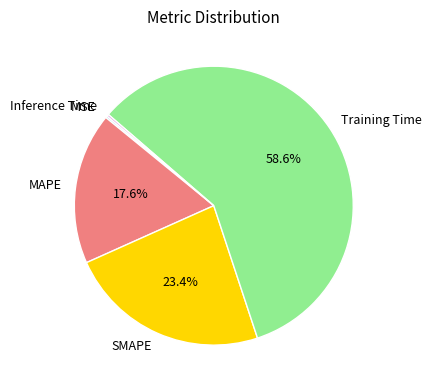

To the nearest percent, what is the average slice percentage?

20%